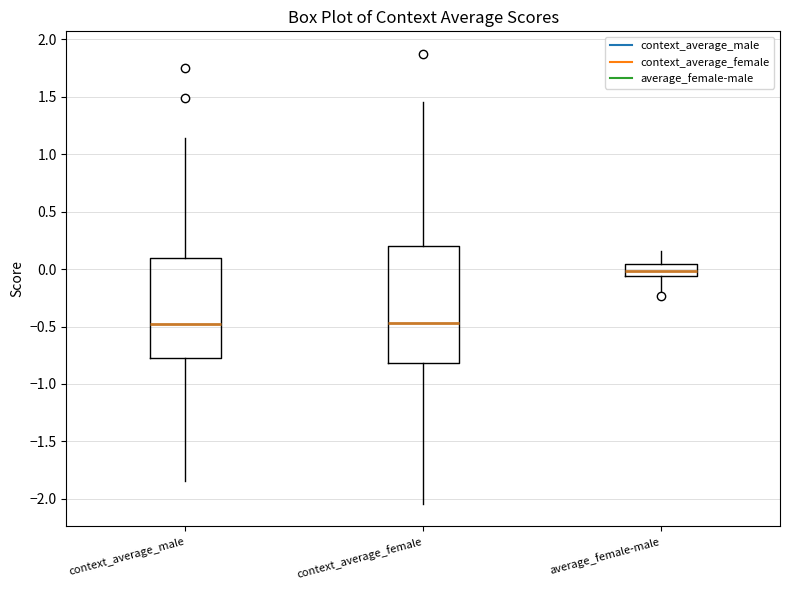

Where does the lower whisker of the box for context_average_female end on the y-axis? The values are not printed on the chart, so give them approximately, as read against the axis.

-2.05